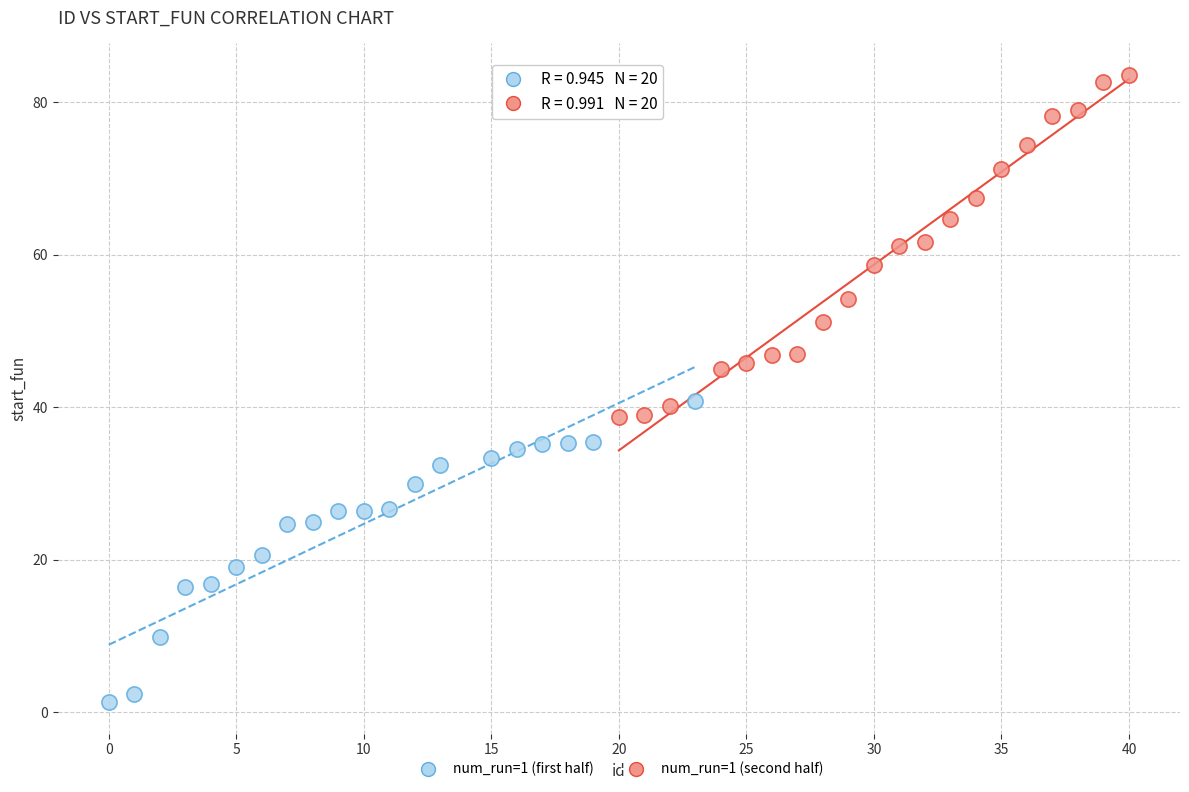

Which series reaches the minimum Y coordinate?

num_run=1 (first half)